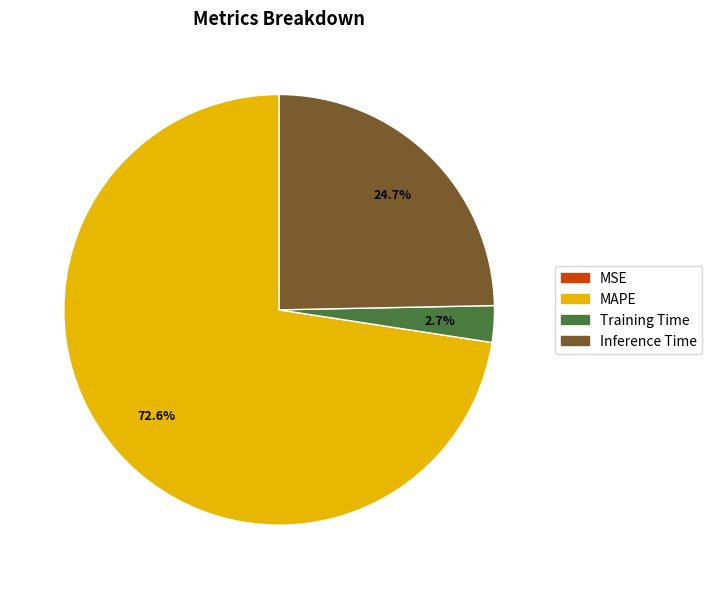

What percentage is NOT represented by Training Time?

97.3%